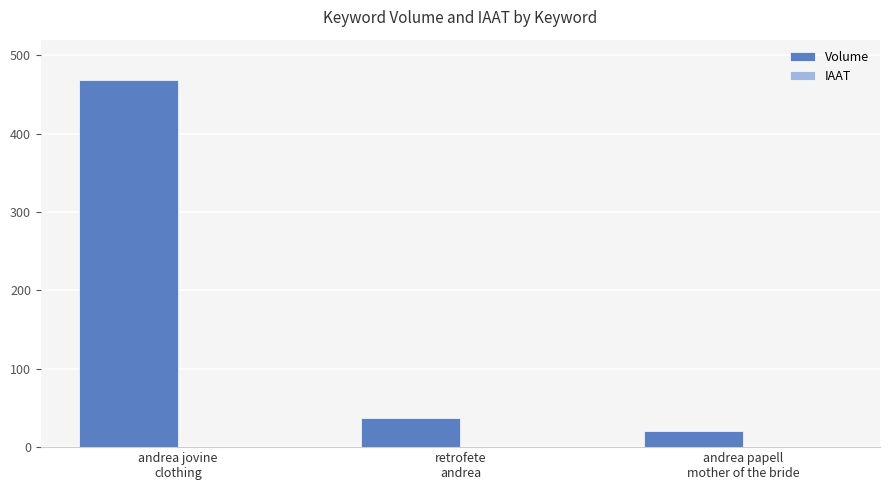

What is the greatest value displayed?

468